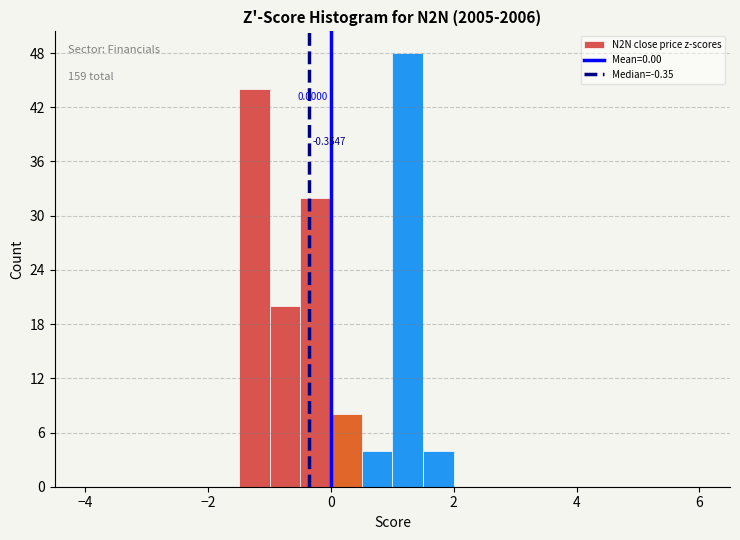

Read against the x-axis, roughly where is the centre of the tallest bar?

1.2